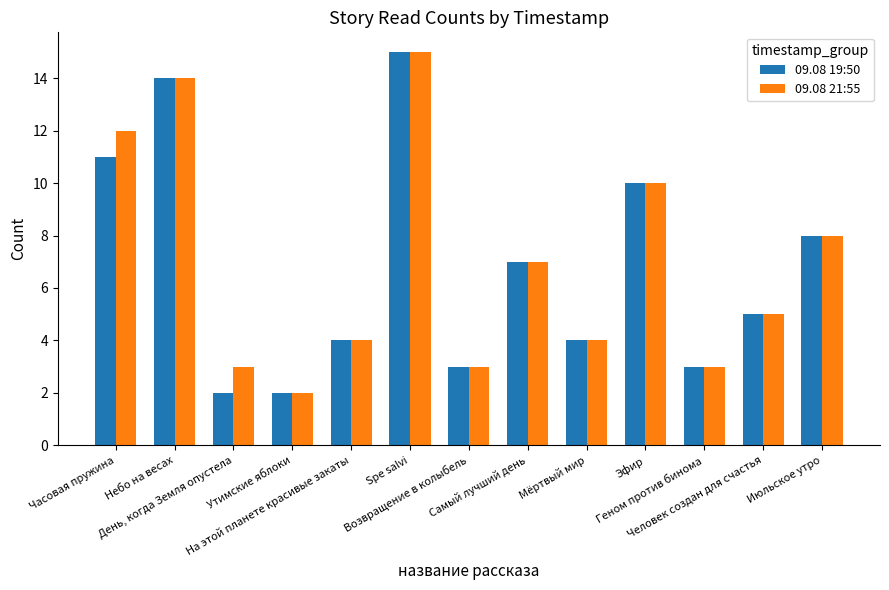

What is the sum of all 09.08 19:50 values?

88